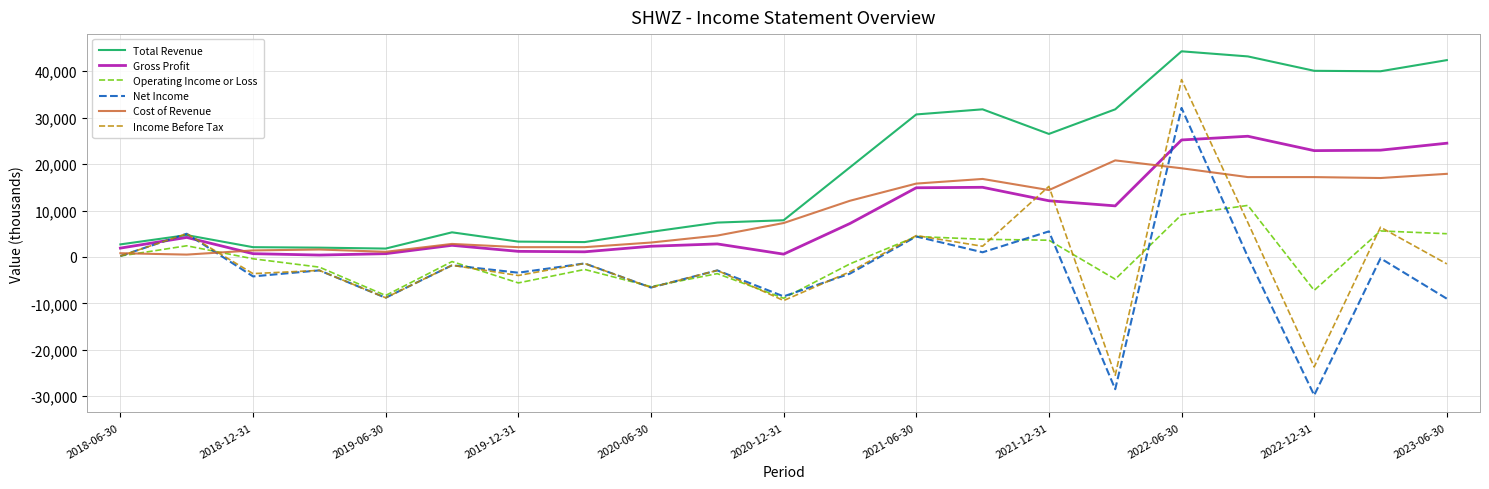

What is the minimum value shown in the chart?

-29800